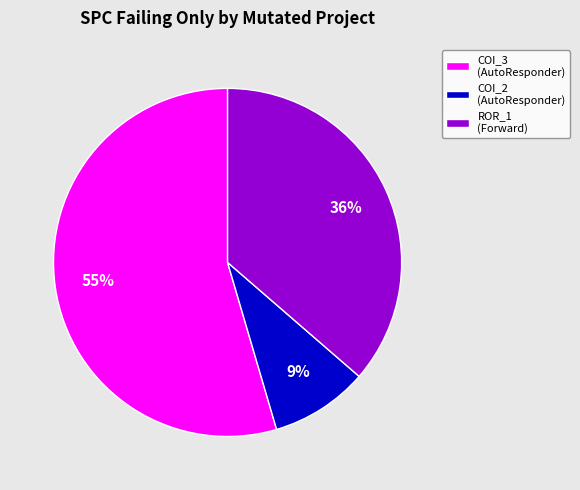

How many slices are in this pie chart?

3